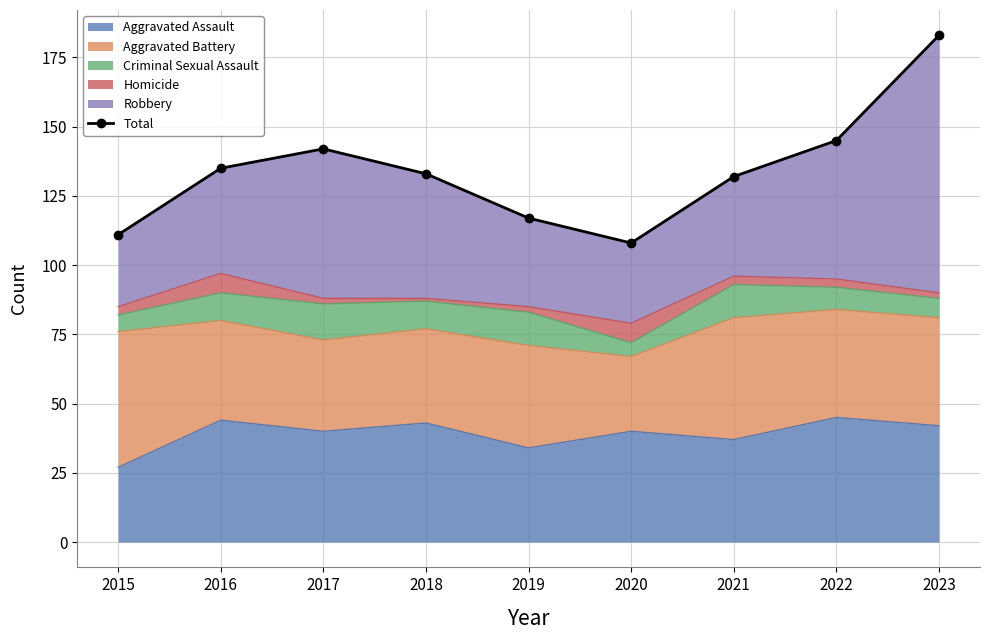

What is the ratio of the value at 2017 to the value at 2018?

1.1